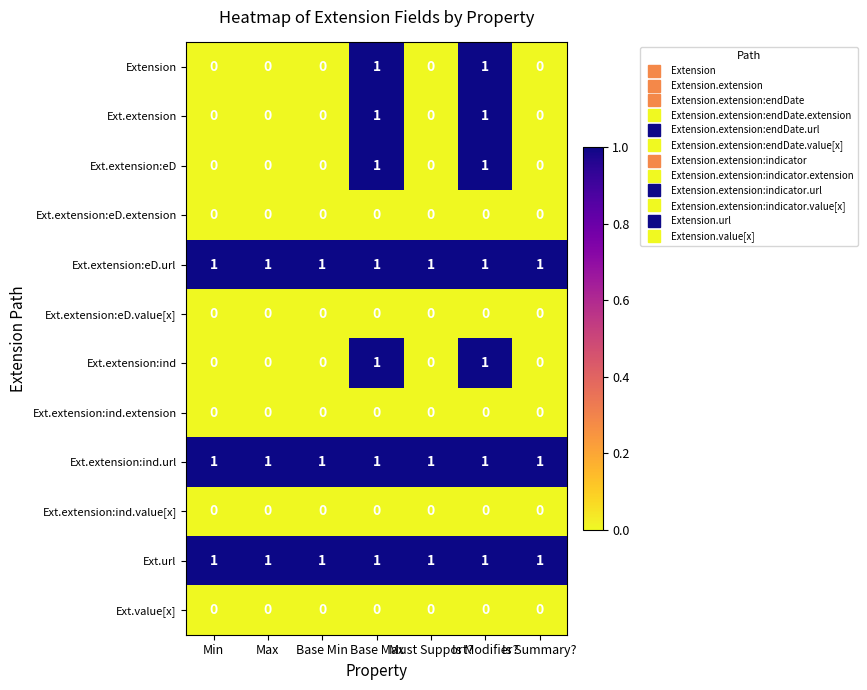

True or false: Ext.extension:eD.extension has a value of 0 at Must Support?.

True